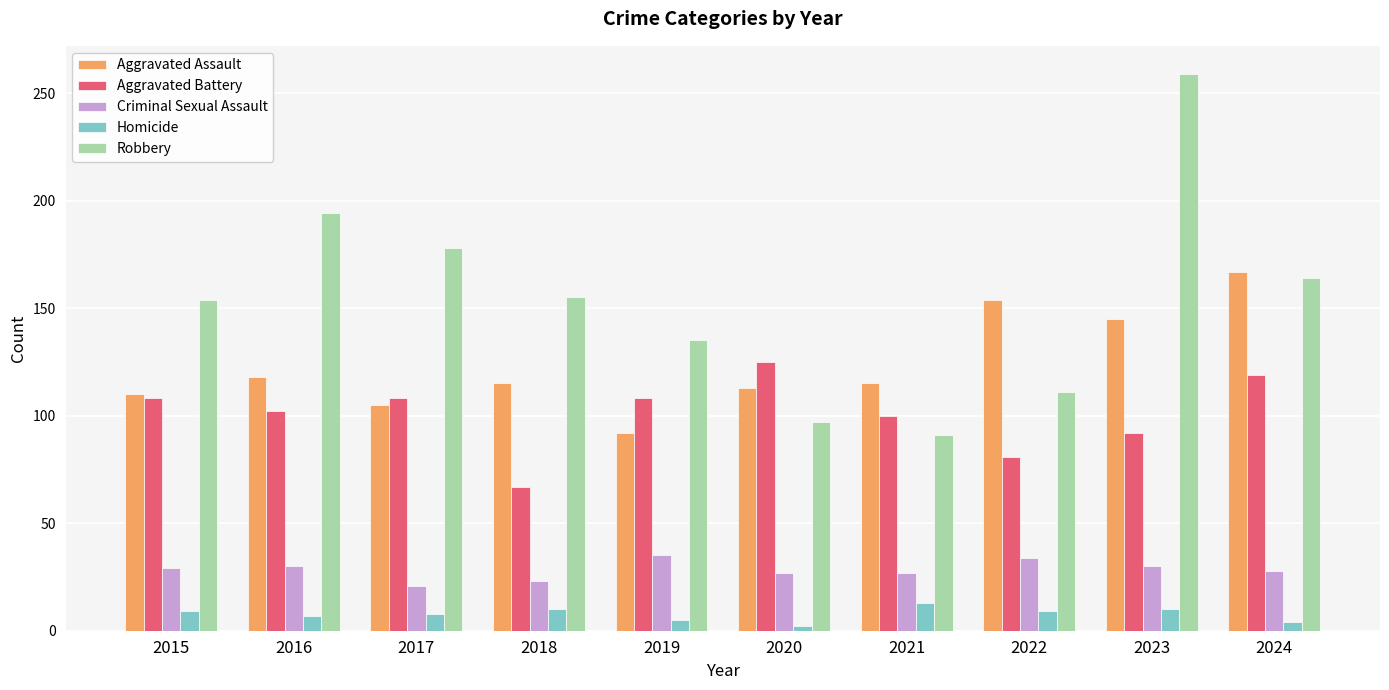

Read the Robbery value at 2021, to the nearest 5.

90